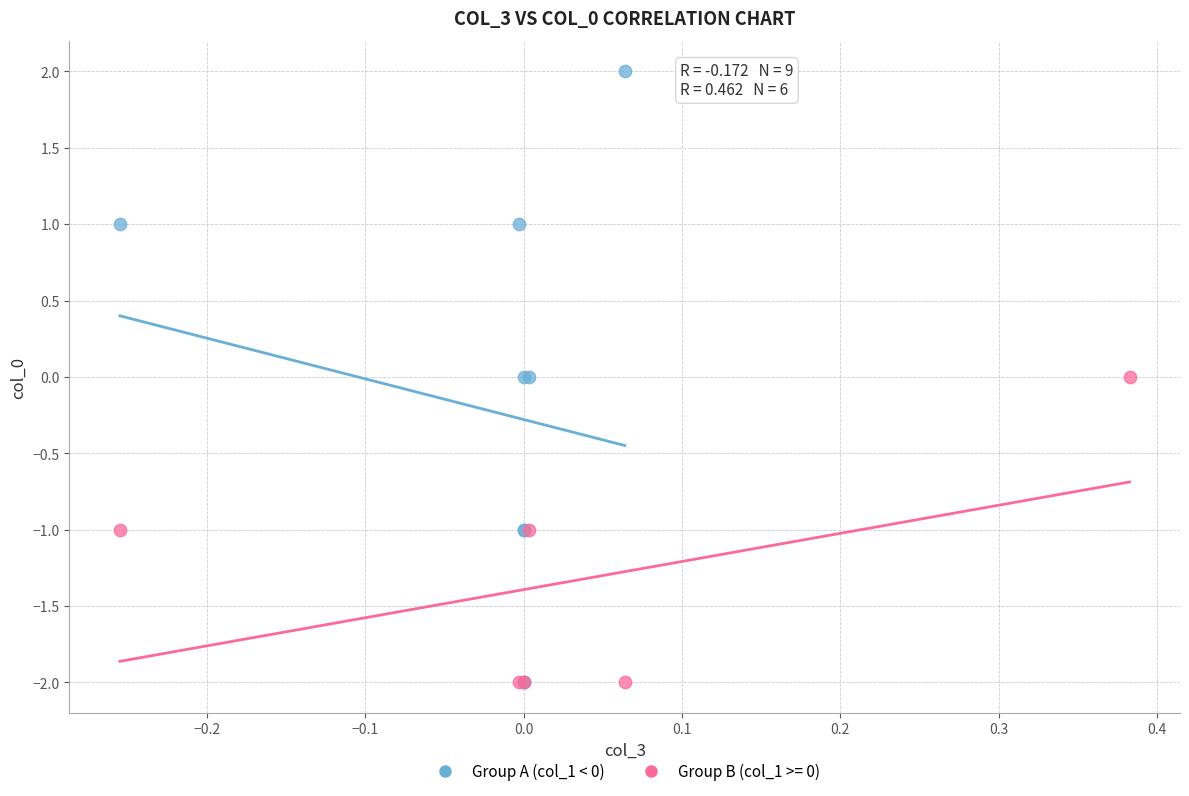

Which series reaches the maximum Y coordinate?

Group A (col_1 < 0)